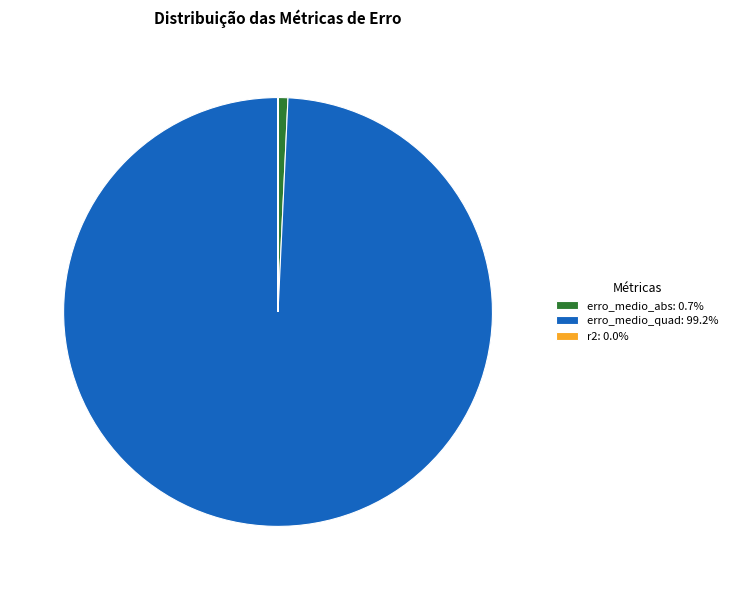

Is the sum of erro_medio_quad: 99.2% and erro_medio_abs: 0.7% greater than half?

Yes